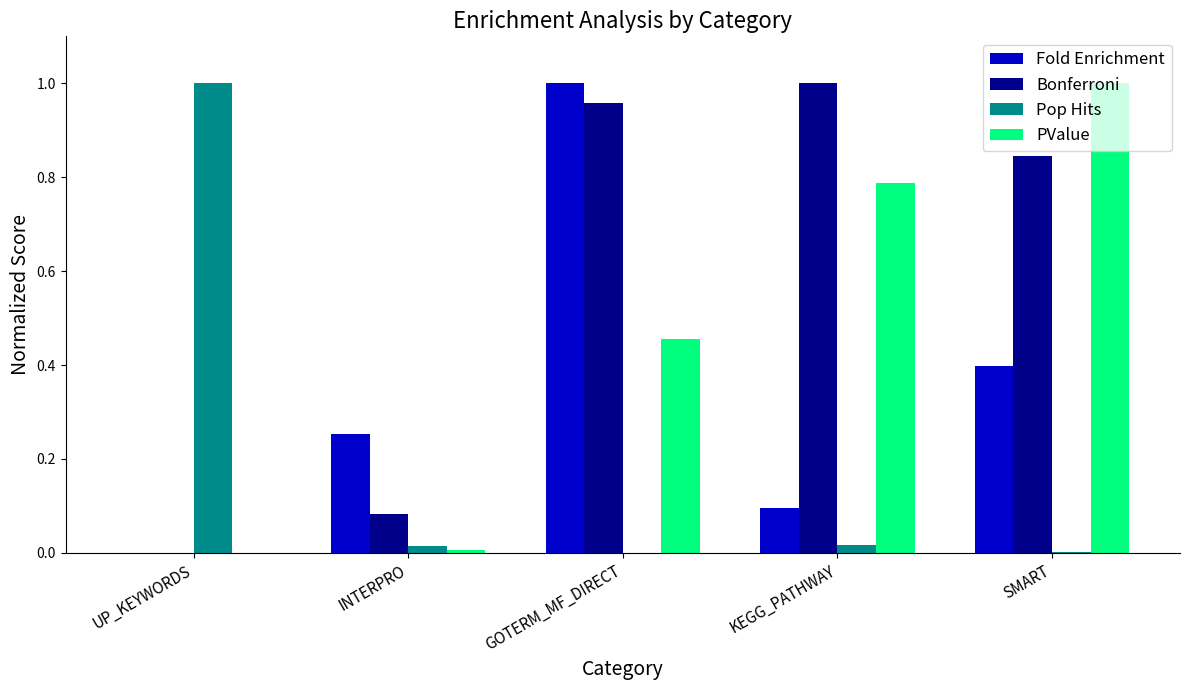

What are all the series names shown in the legend?

Fold Enrichment, Bonferroni, Pop Hits, PValue